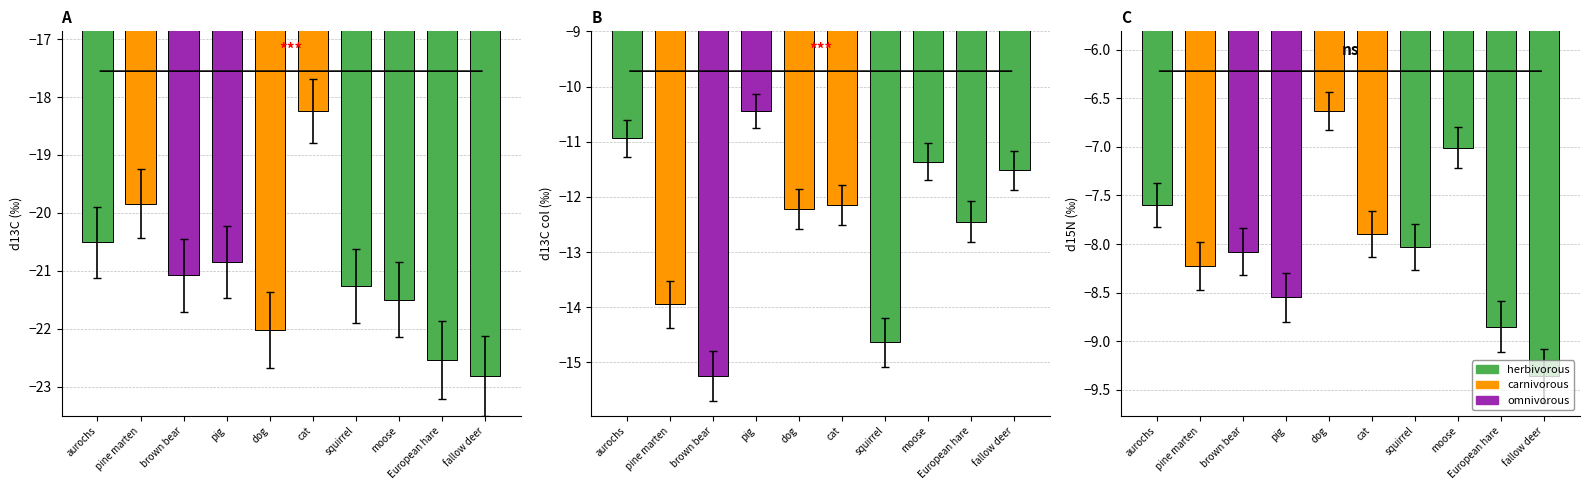

What position from the left is moose?

8